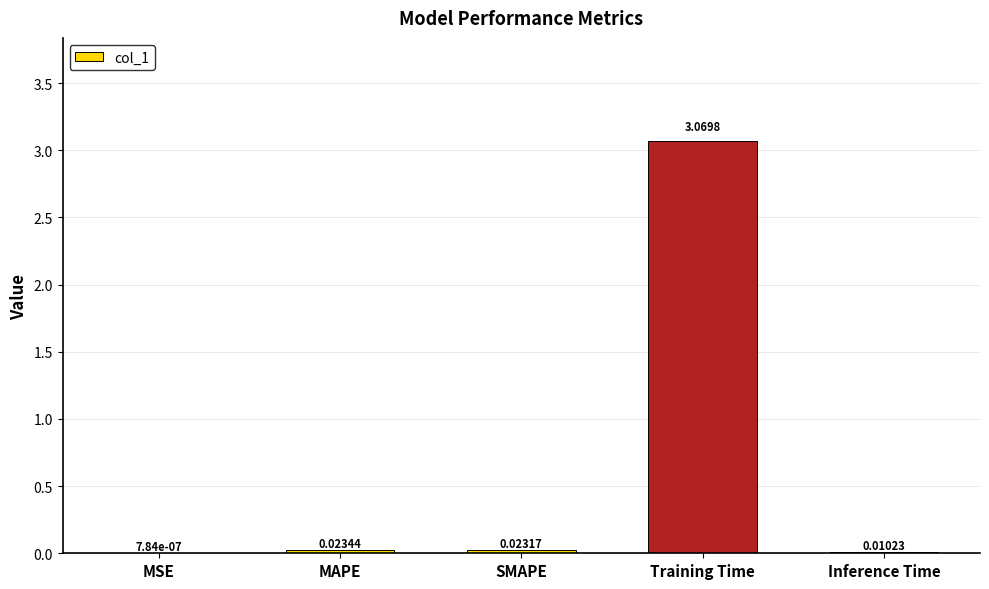

At which label is the value closest to 1?

MAPE